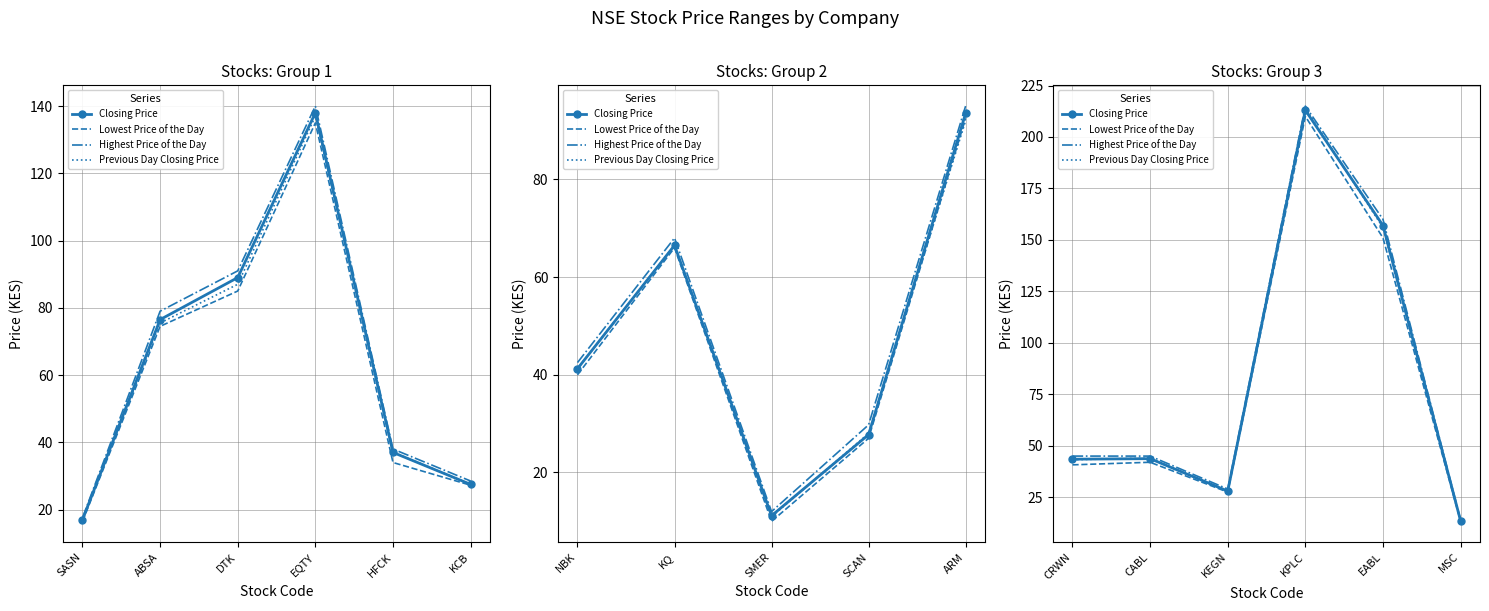

True or false: Previous Day Closing Price and Closing Price cross at least once.

True